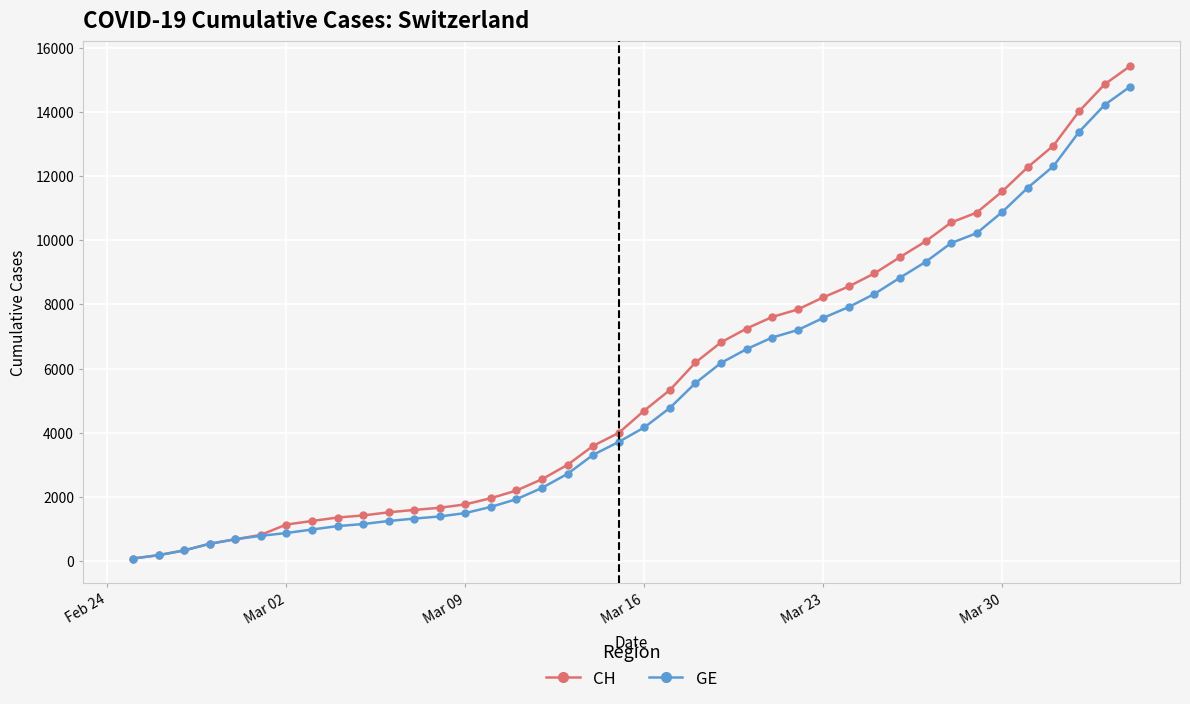

Which series has the widest spread of values?

CH